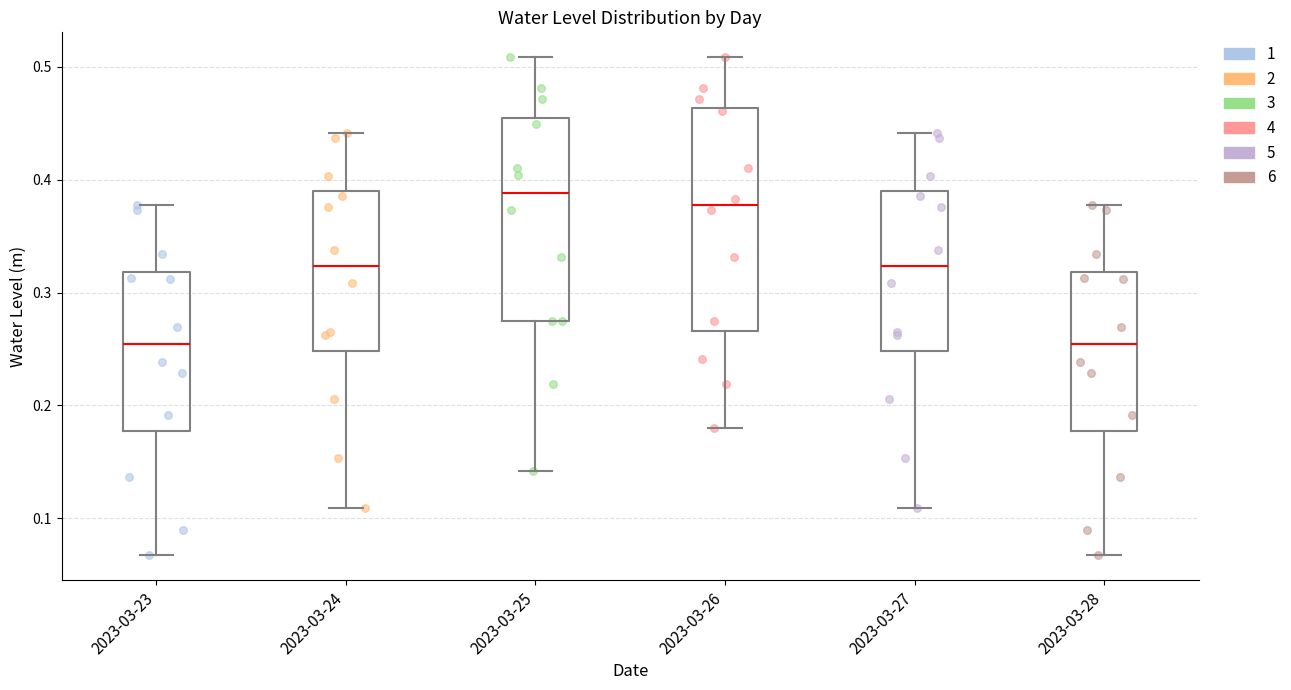

Which box is the tallest, from its lower edge to its upper edge?

2023-03-26